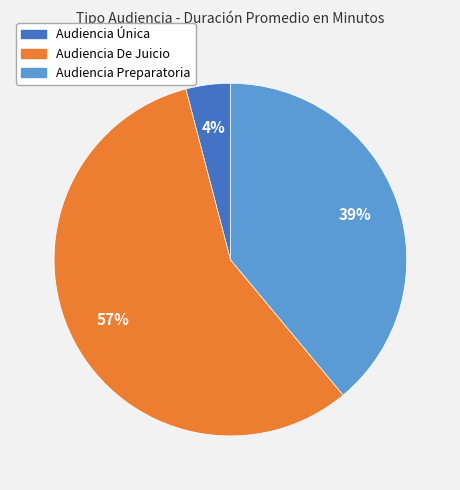

How many segments does this pie chart have?

3